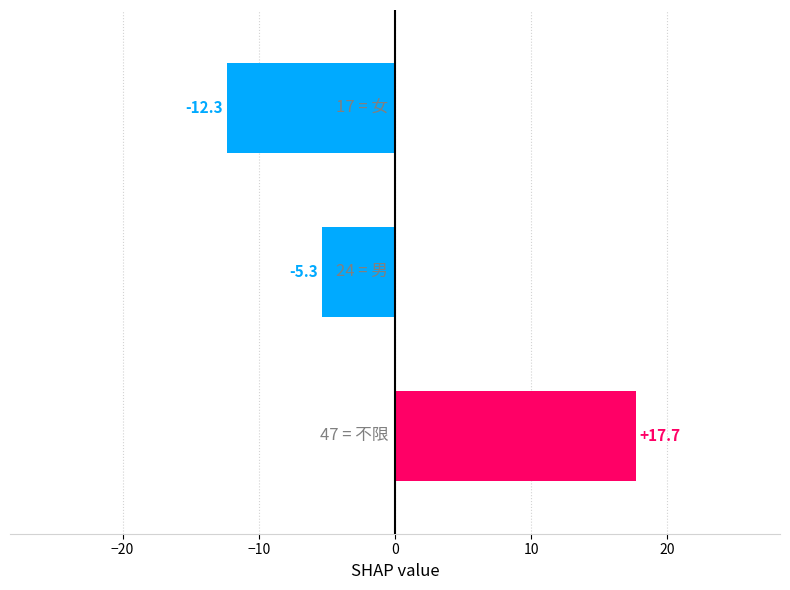

Does the chart contain stacked bars?

No